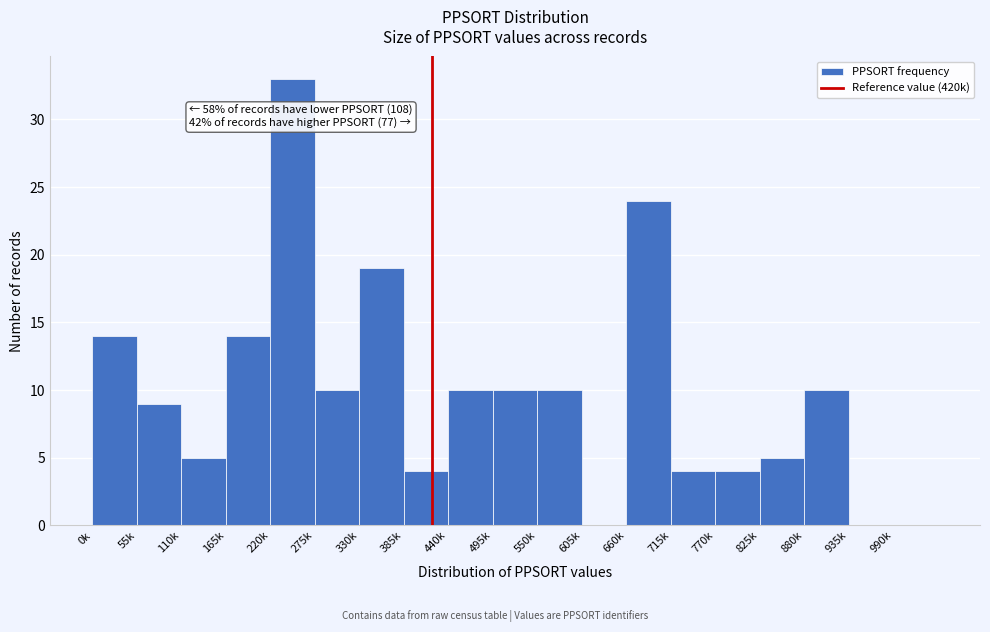

Reading left to right, extract all data points from this chart.

0k=14	55k=9	110k=5	165k=14	220k=33	275k=10	330k=19	385k=4	440k=10	495k=10	550k=10	605k=0	660k=24	715k=4	770k=4	825k=5	880k=10	935k=0	990k=0